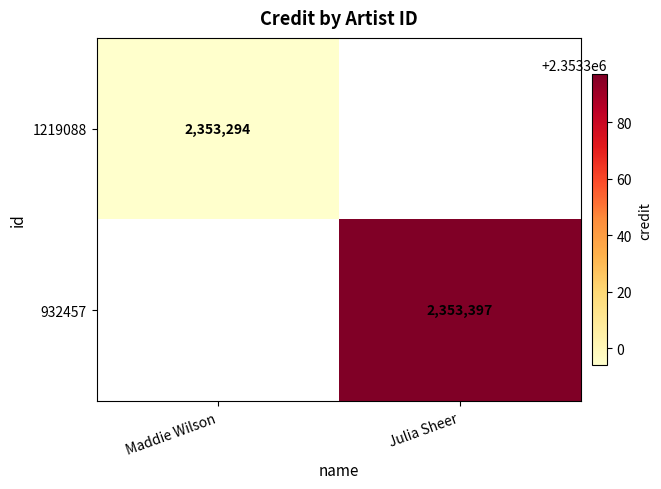

Is the value of 932457 at Julia Sheer greater than the value of 1219088 at Maddie Wilson?

Yes